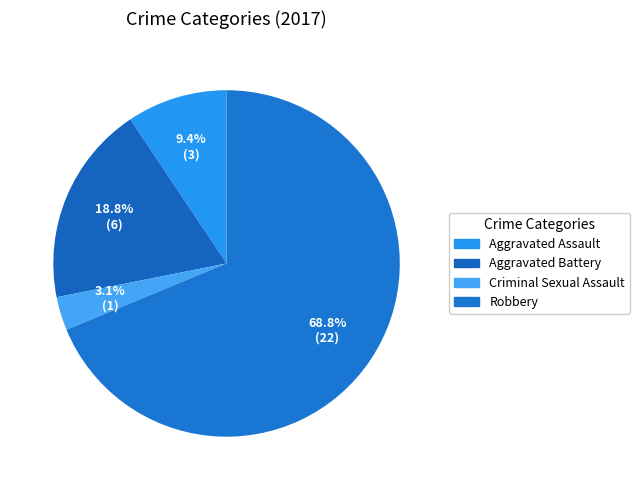

How many slices are in this pie chart?

4